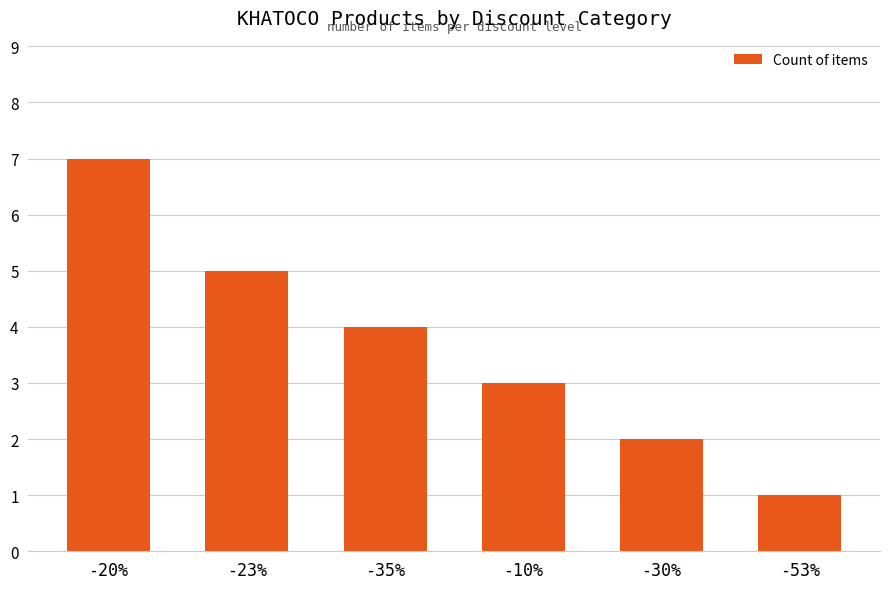

List the labels in order of value, smallest first.

-53%, -30%, -10%, -35%, -23%, -20%